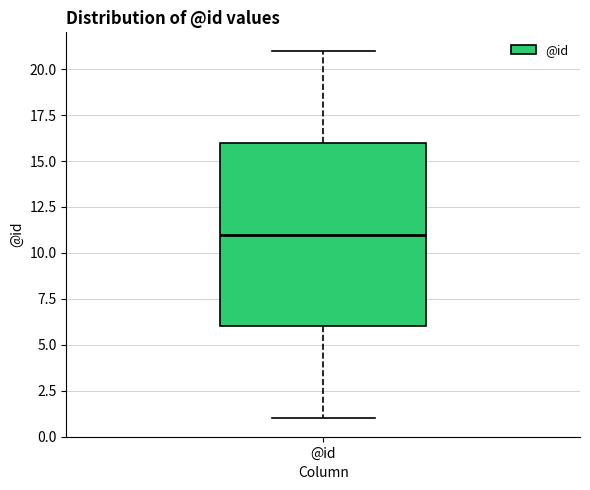

Transcribe this box plot: give where the median line is, the range the box spans, and where the two whiskers end, as read against the y-axis. The values are not printed on the chart, so give them approximately, as read against the axis.

median 11, box 6 to 16, whiskers 1 to 21